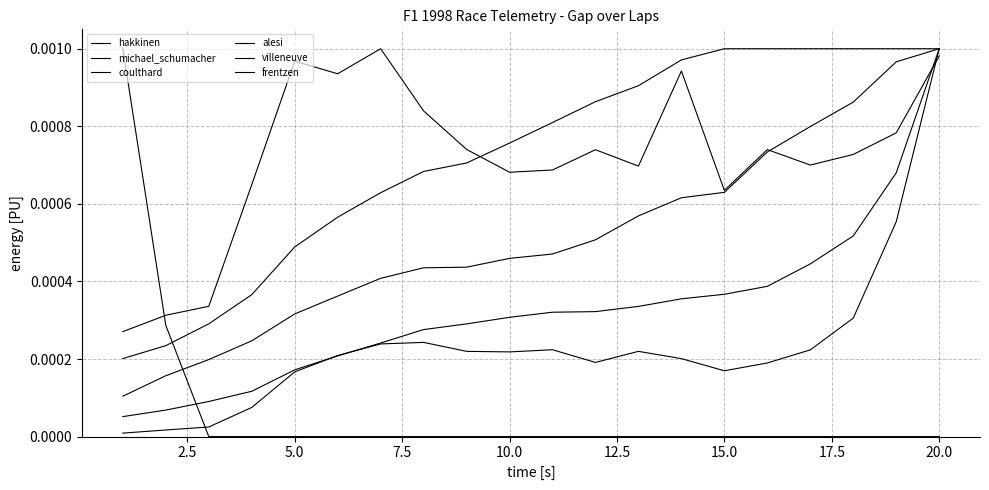

How many lines are shown in the chart?

6